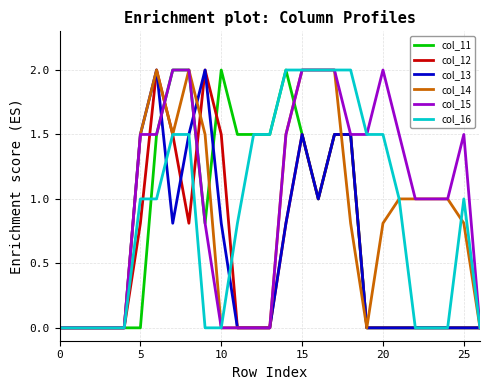

What is the maximum value shown in the chart?

2.0